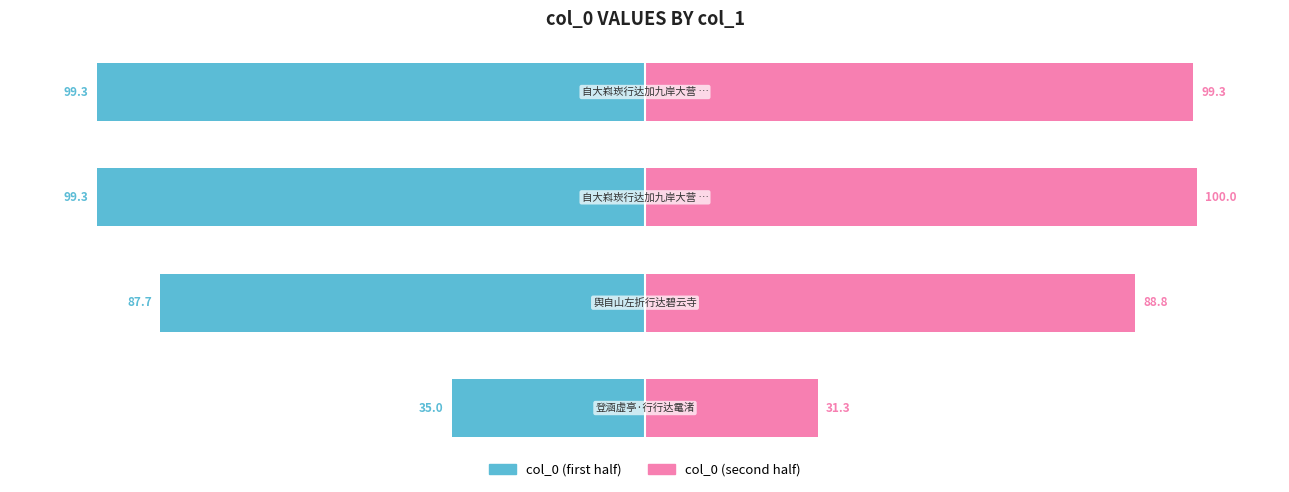

True or false: col_0 (second half) has a value of 26.9 at 0.

False